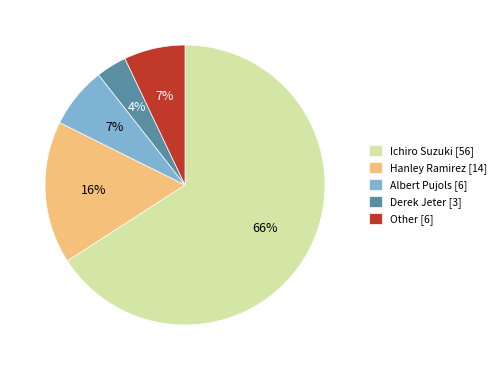

To the nearest percent, what is the difference between the Hanley Ramirez and Other slice percentages?

9%